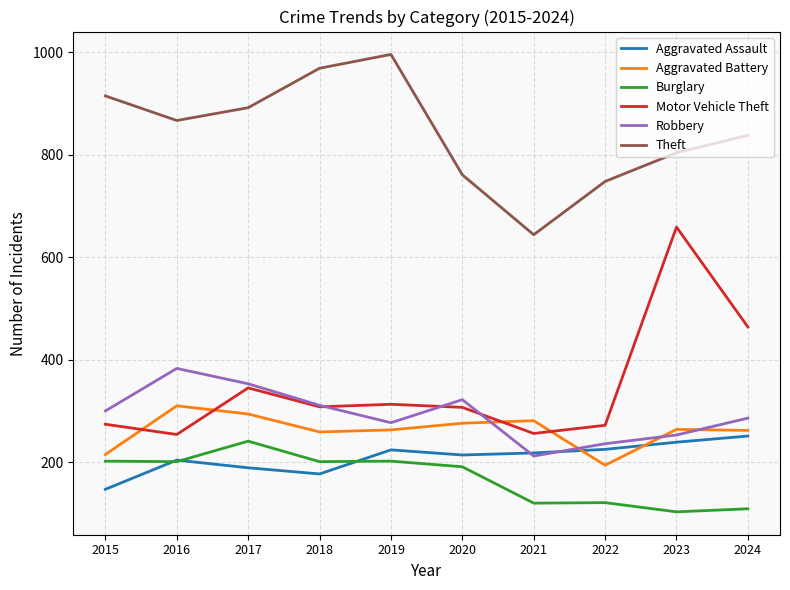

The Burglary series shows 109 at 2024. True or false?

True